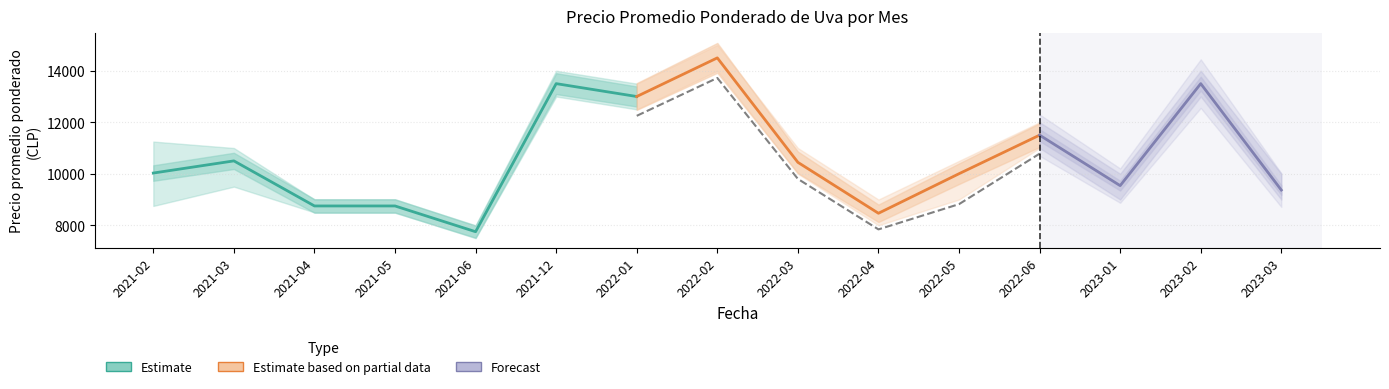

What is the label of the 6th point from the left?

2021-12